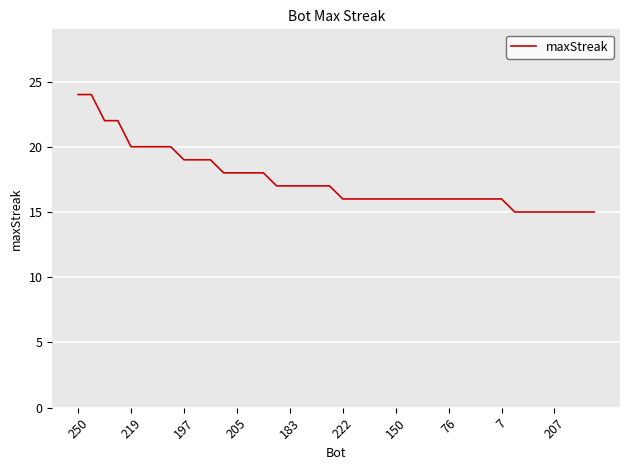

What is the minimum value shown in the chart?

15